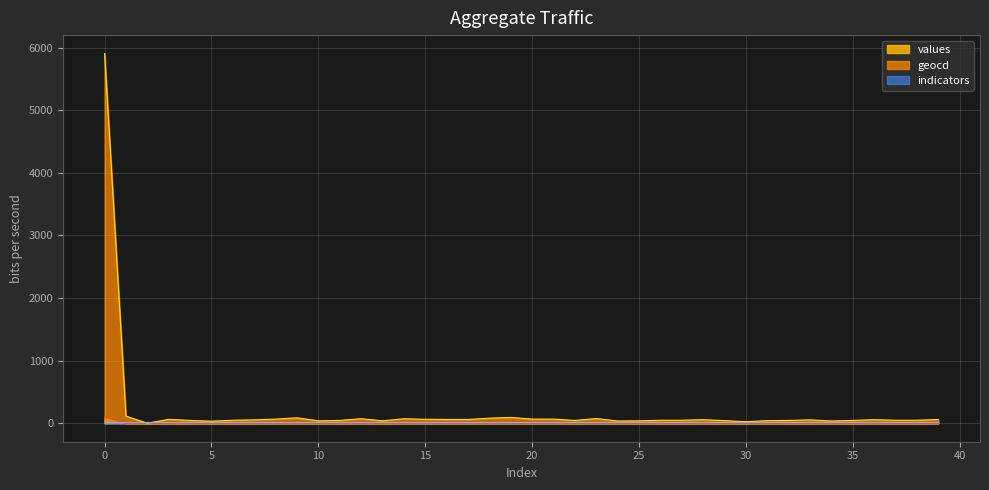

What is the maximum value shown in the chart?

5904.0